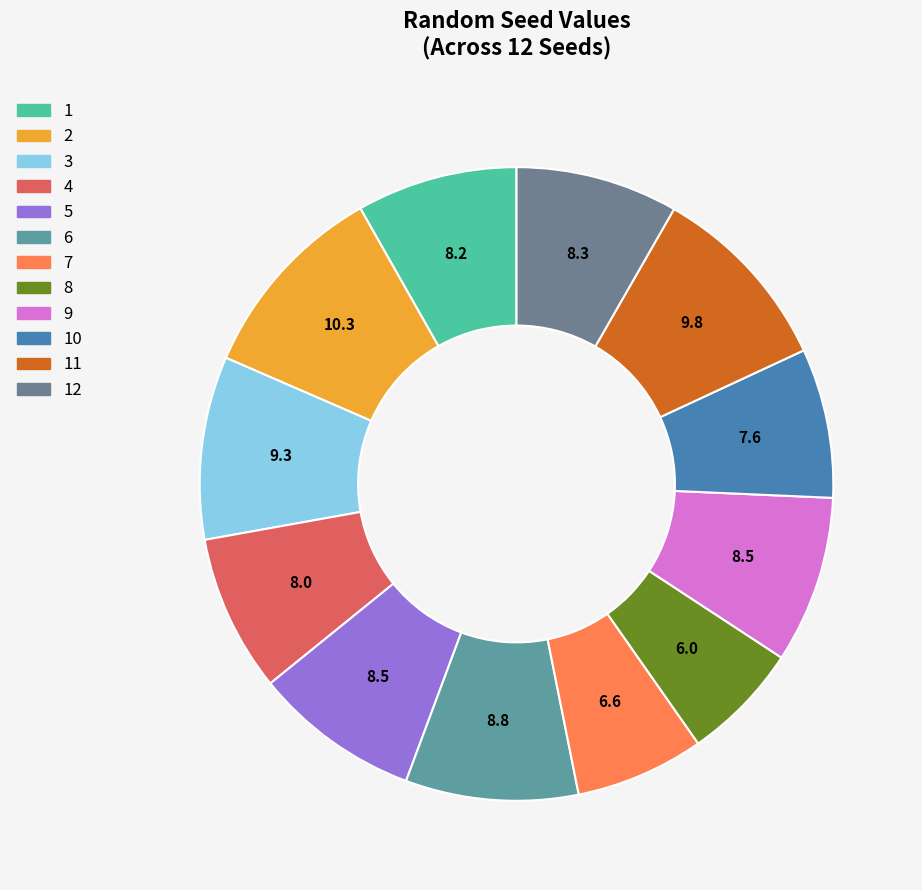

What percentage is the 9 slice, to the nearest percent?

9%